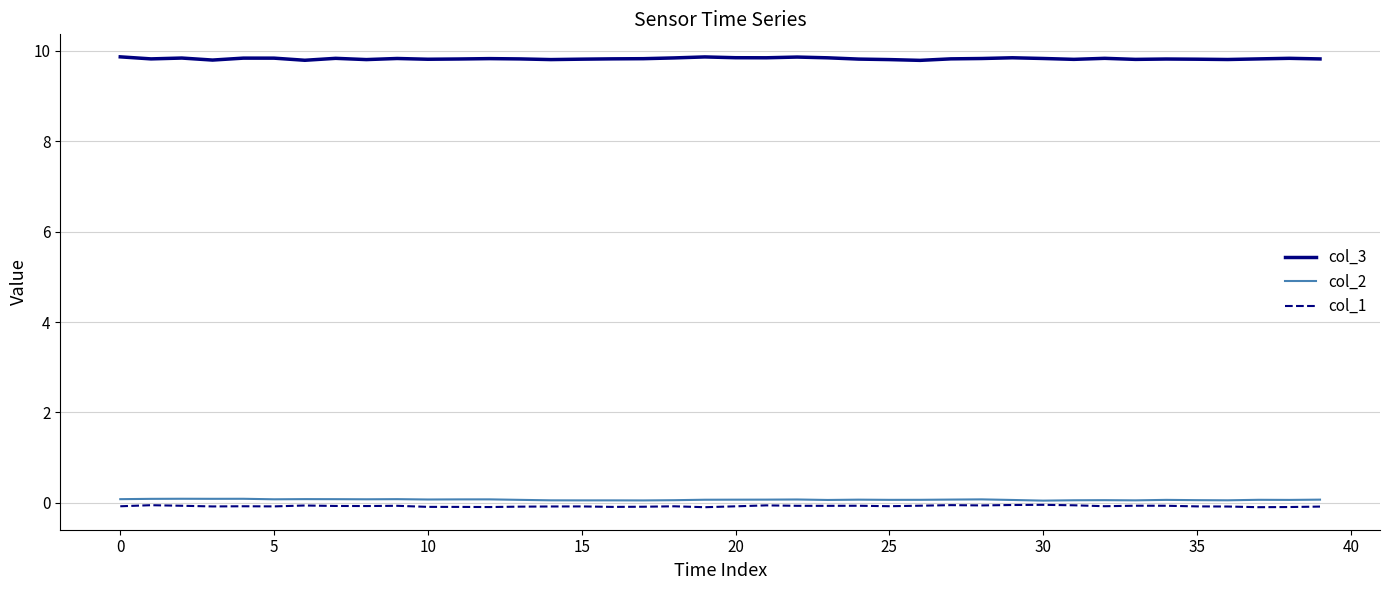

Which series has the largest range (max minus min)?

col_3